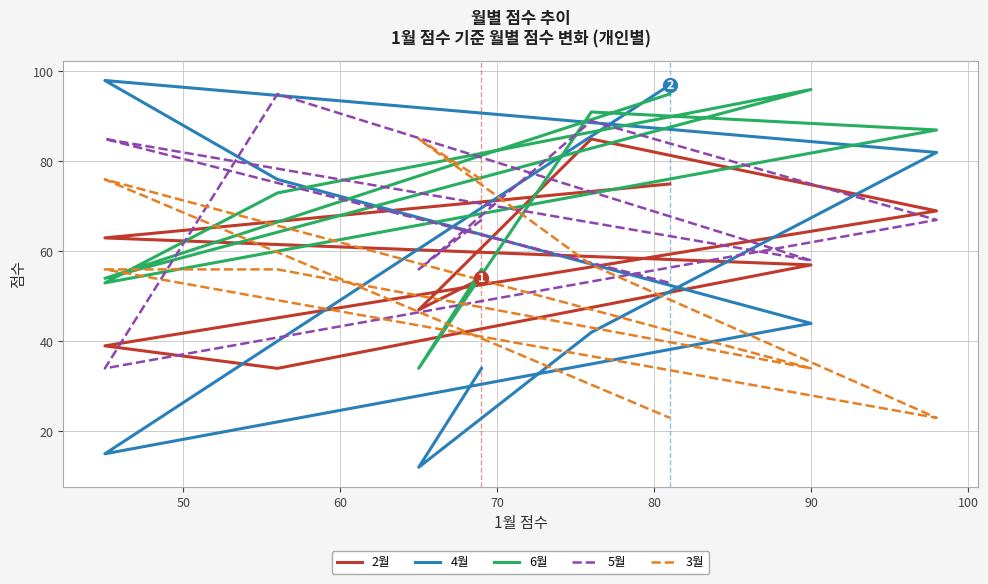

How many values in the 2월 series are below 57?

4